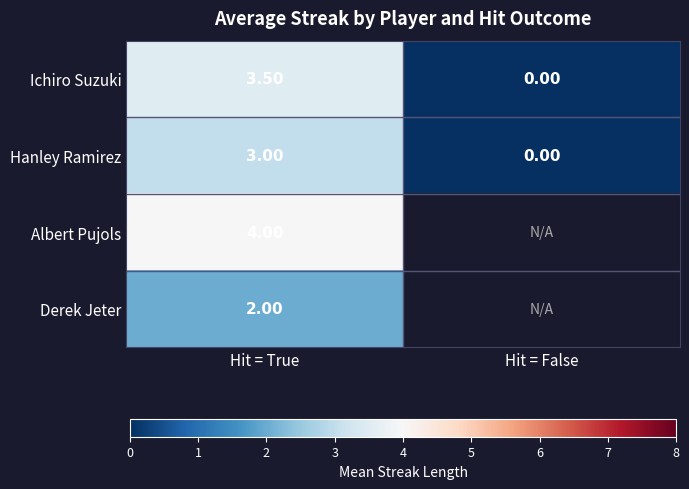

The value of Albert Pujols at Hit = True is 2.8. True or false?

False